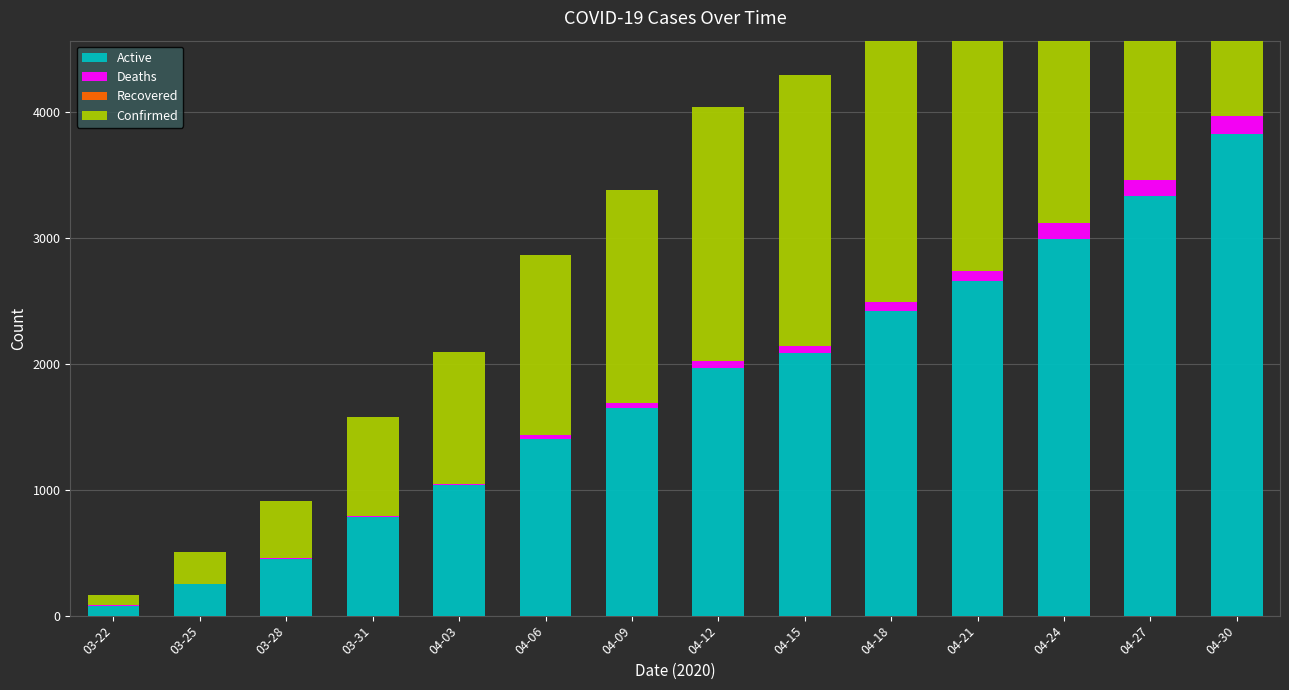

Where does the Active series first go above 1968?

04-15